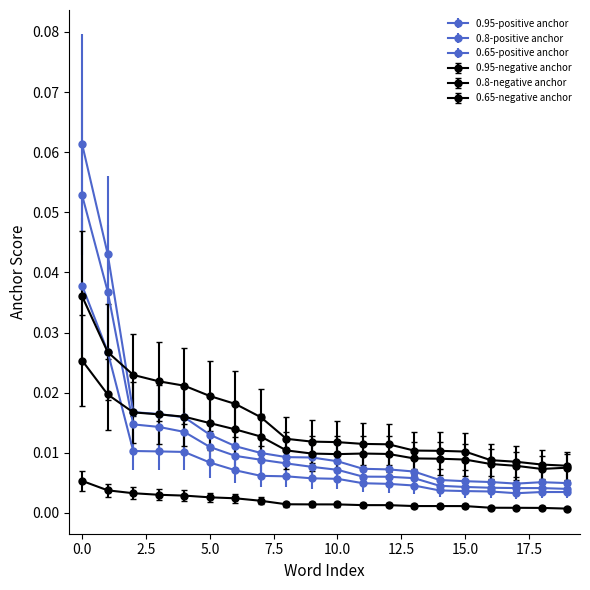

Which series has the largest total across all categories?

0.8-negative anchor